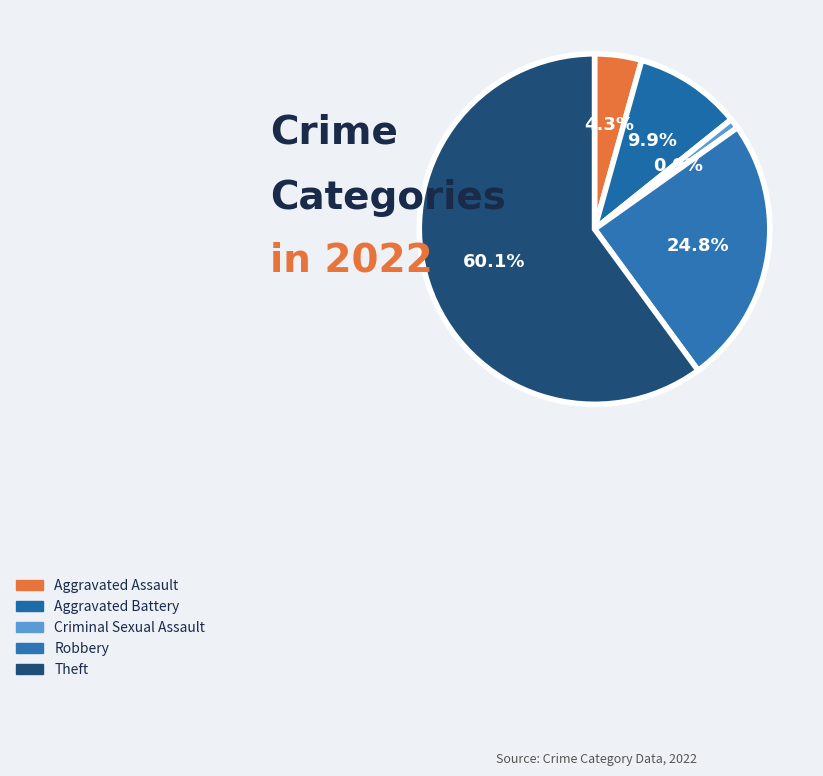

Count the number of slices in the pie.

5